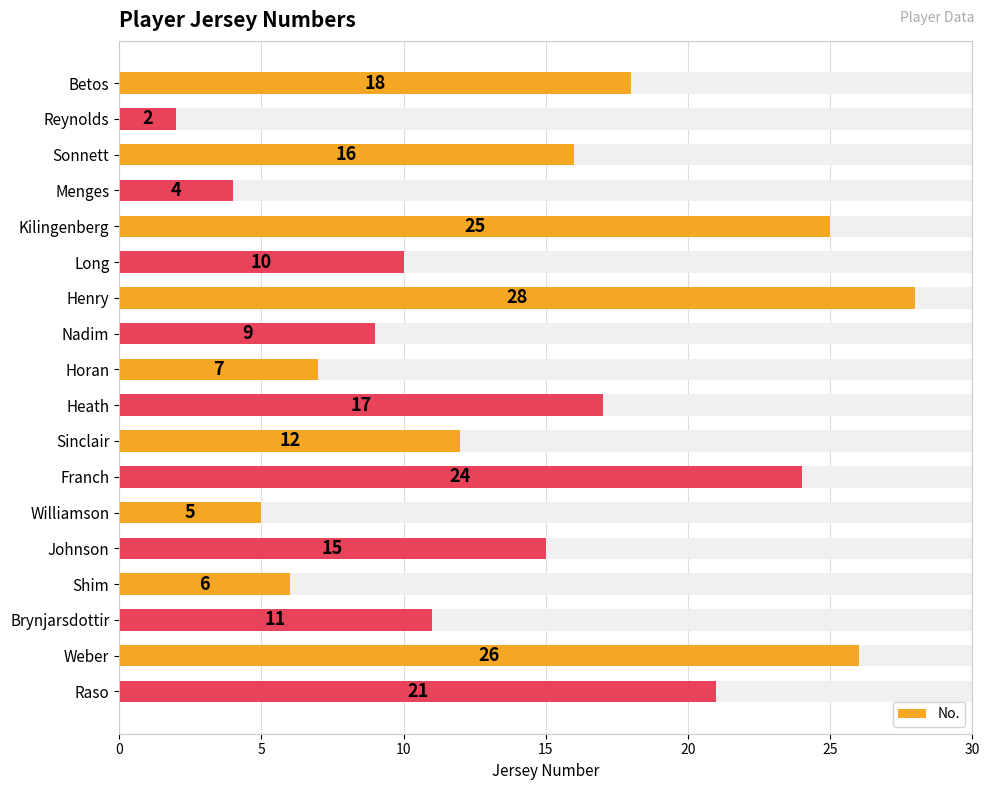

Is it true that the value at Williamson is 5?

True